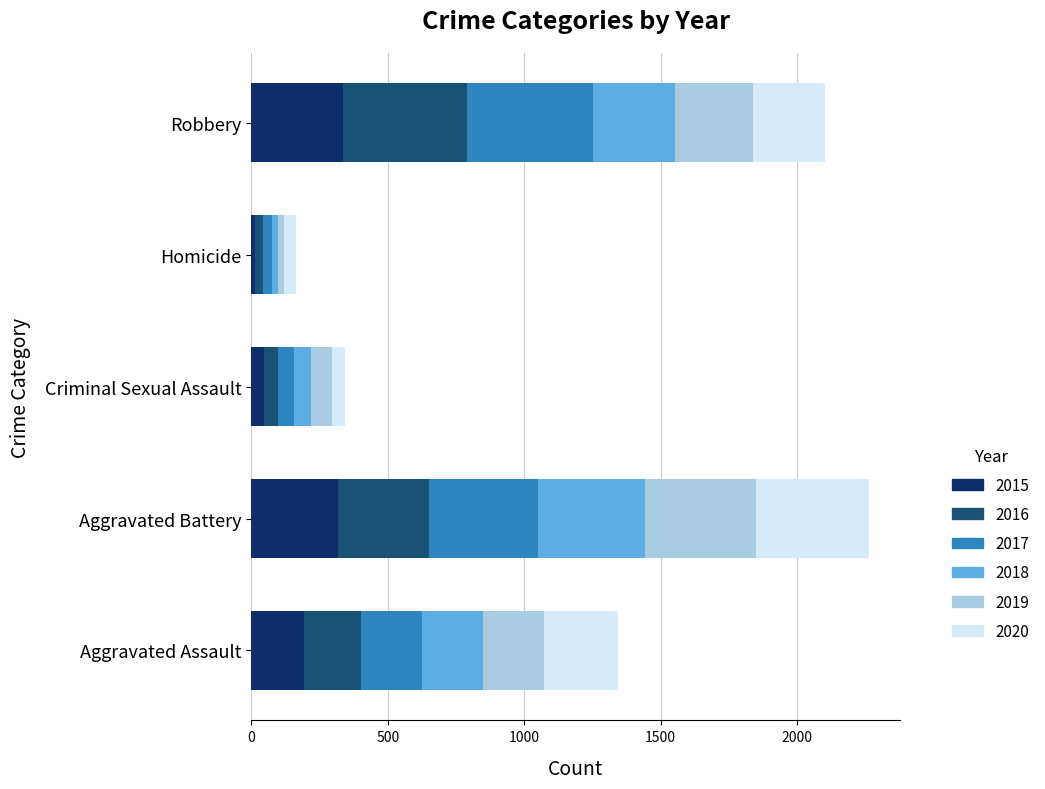

True or false: 2015 has a value of 316 at Aggravated Battery.

True